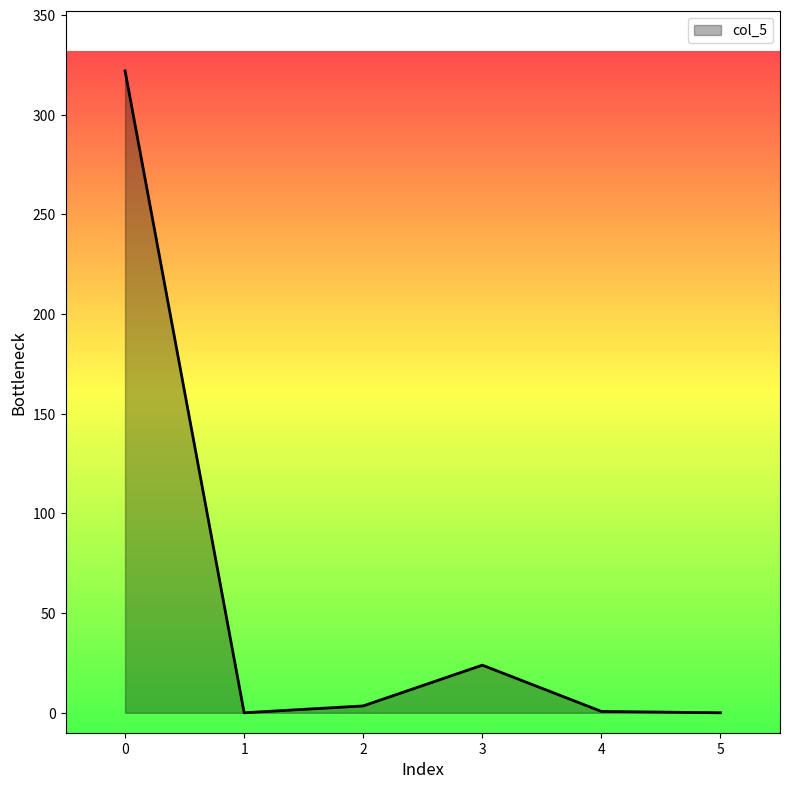

How many series are shown in this chart?

1